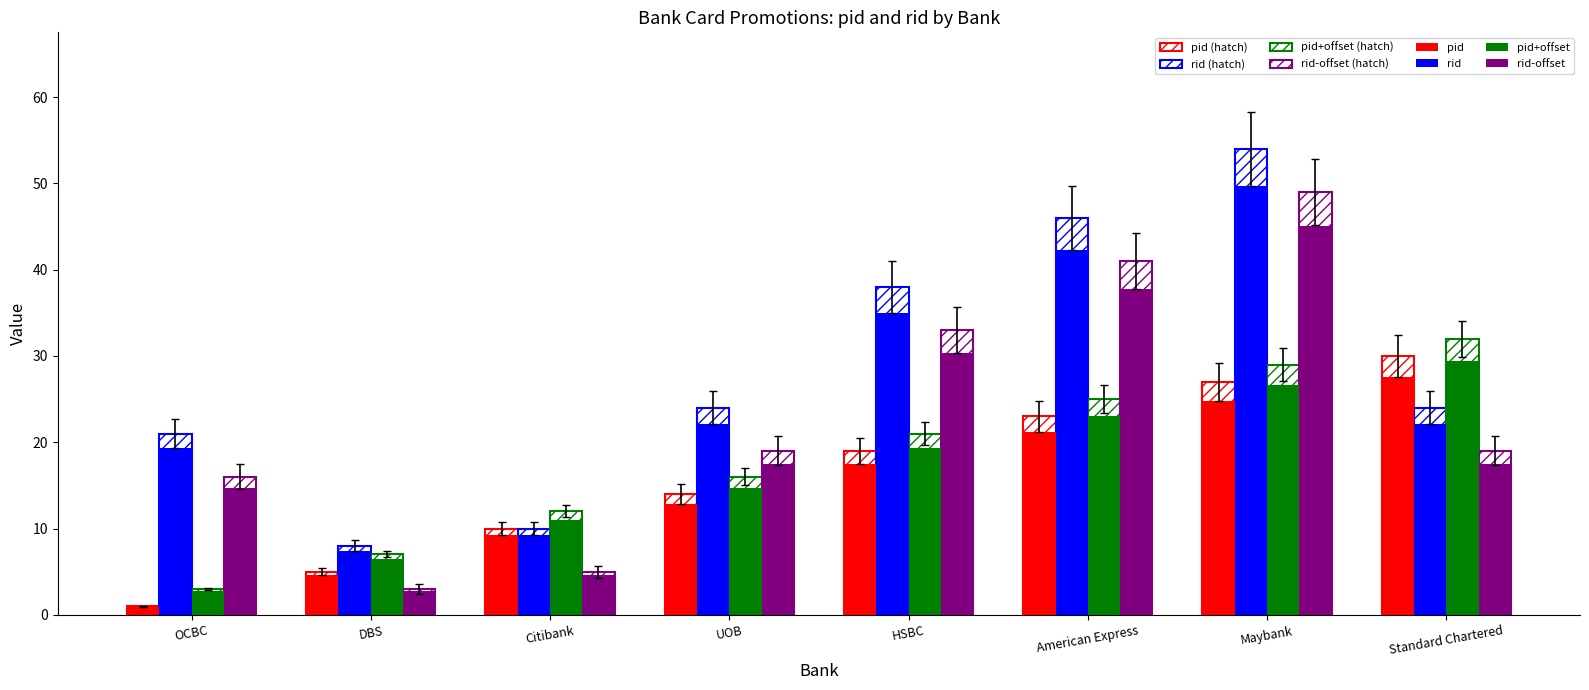

How many series are shown in this chart?

8